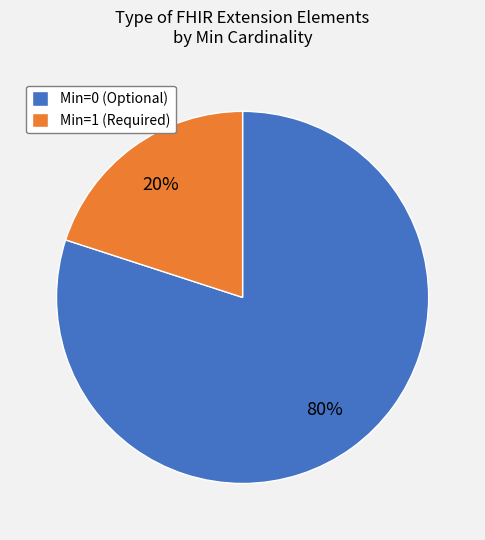

How many segments does this pie chart have?

2